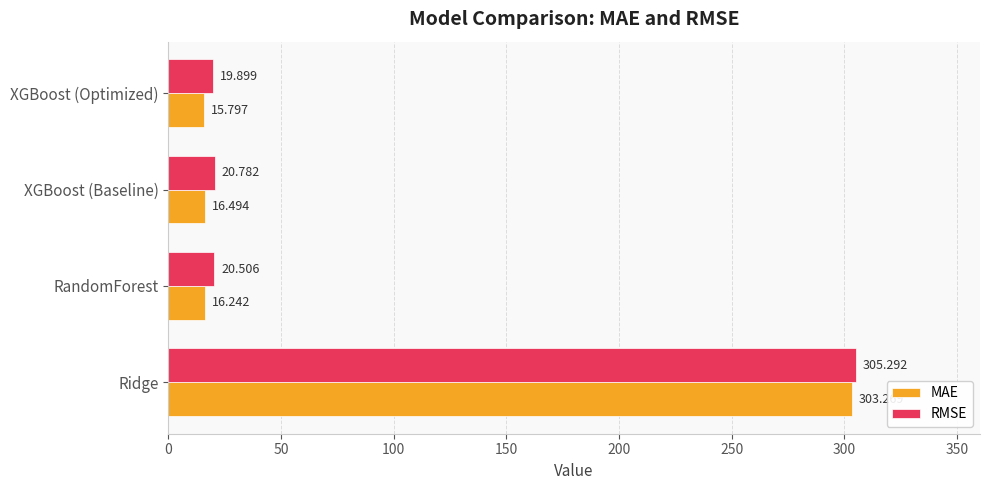

What is the difference between the maximum and second lowest values in the RMSE series?

284.8